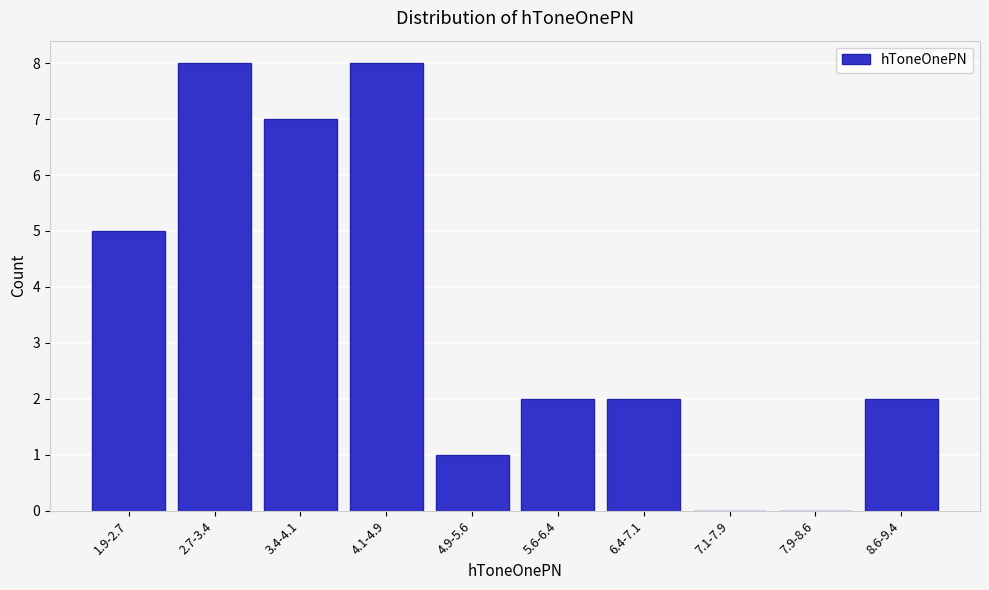

Reading left to right, transcribe all the data shown in this chart.

1.9-2.7=5	2.7-3.4=8	3.4-4.1=7	4.1-4.9=8	4.9-5.6=1	5.6-6.4=2	6.4-7.1=2	7.1-7.9=0	7.9-8.6=0	8.6-9.4=2